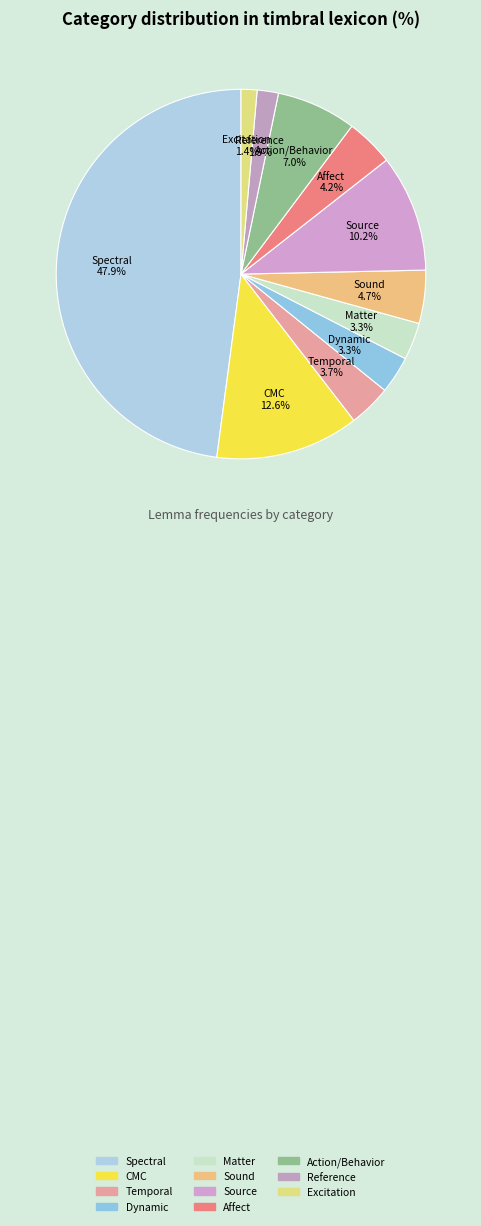

Which has a higher value, Excitation or Source?

Source